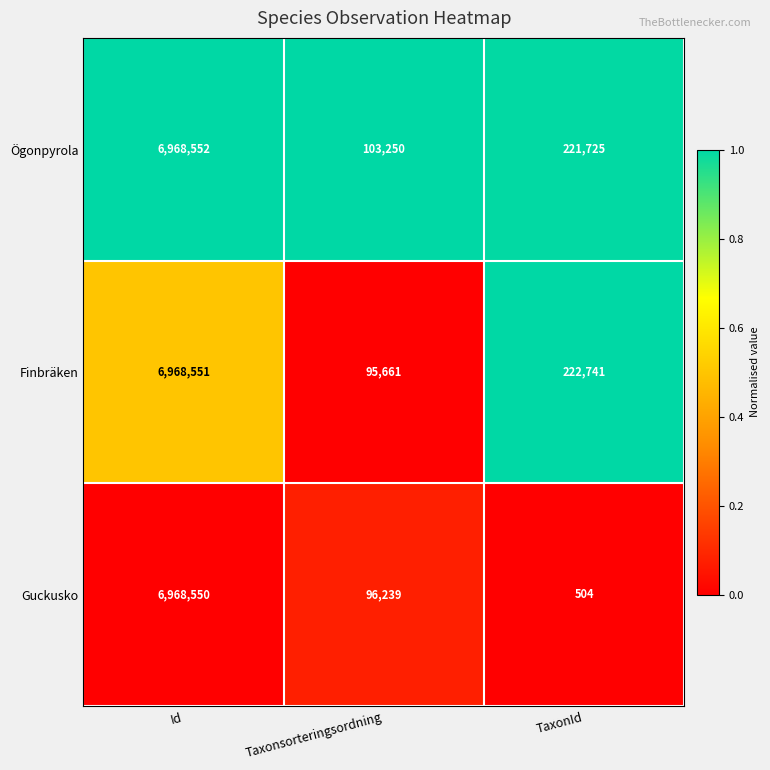

Between Id and Taxonsorteringsordning, which series saw the biggest shift?

Finbräken